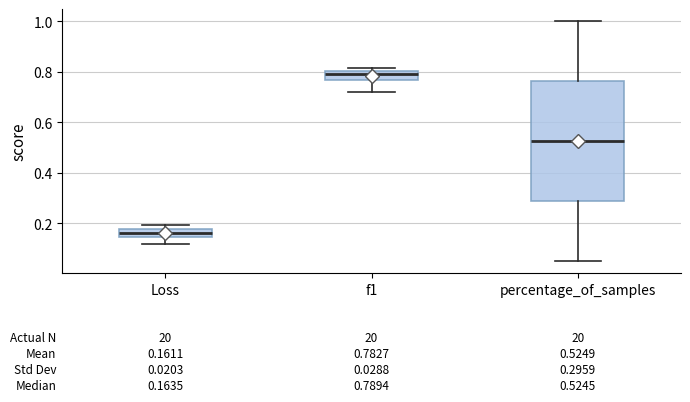

Comparing the boxes themselves (not the whiskers), which one is the tallest?

percentage_of_samples